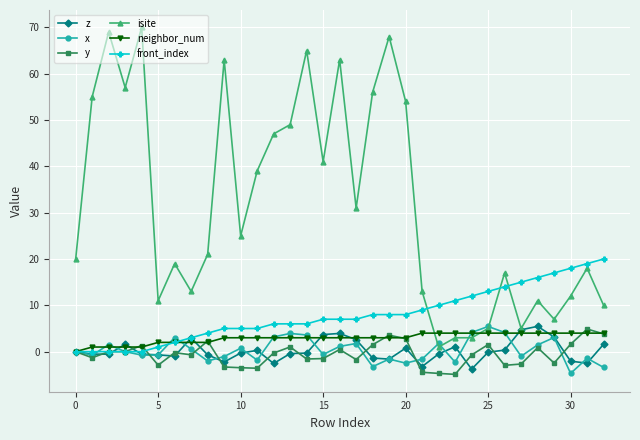

Which series has the largest total across all categories?

isite